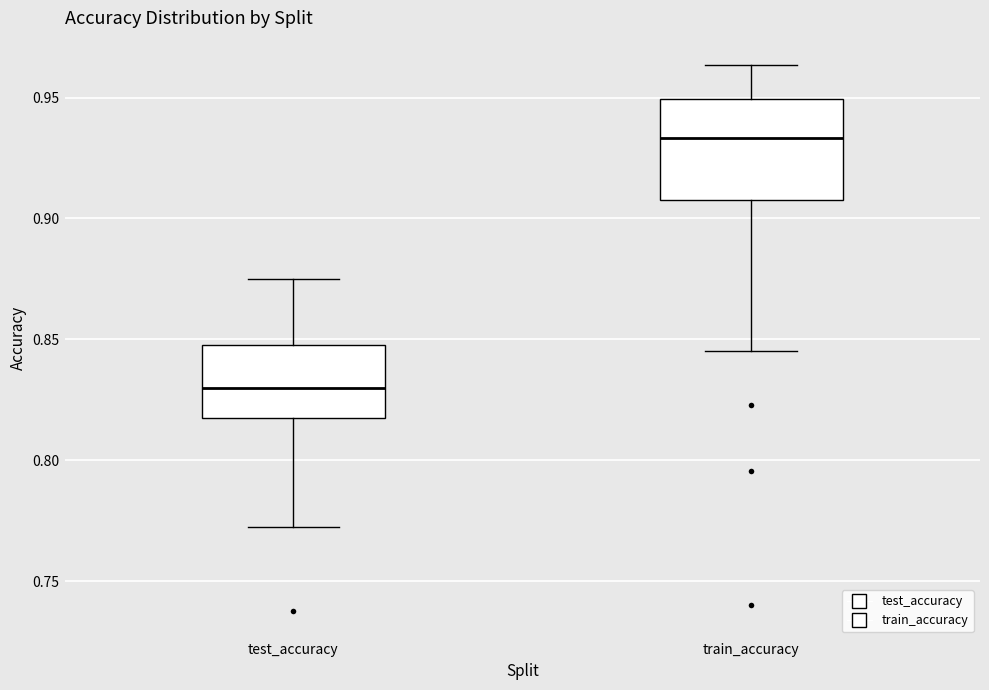

Which box has the lowest median line?

test_accuracy